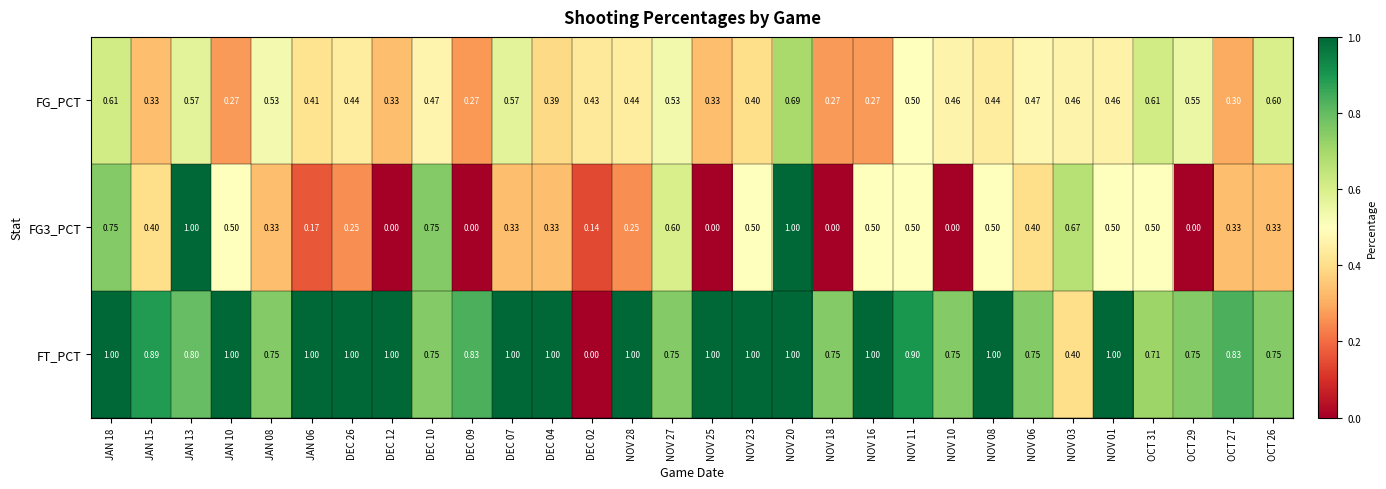

What is the total value across all series at DEC 07?

1.9